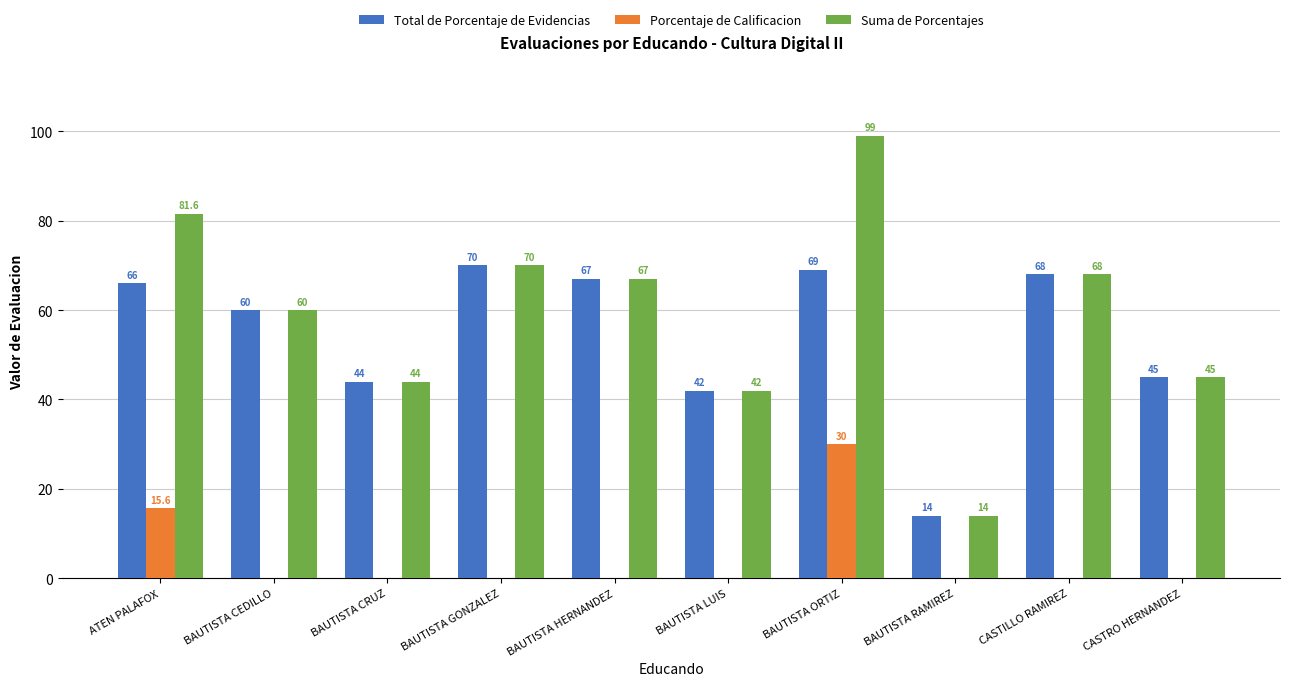

Is it true that Porcentaje de Calificacion equals 0.0 at BAUTISTA LUIS?

True